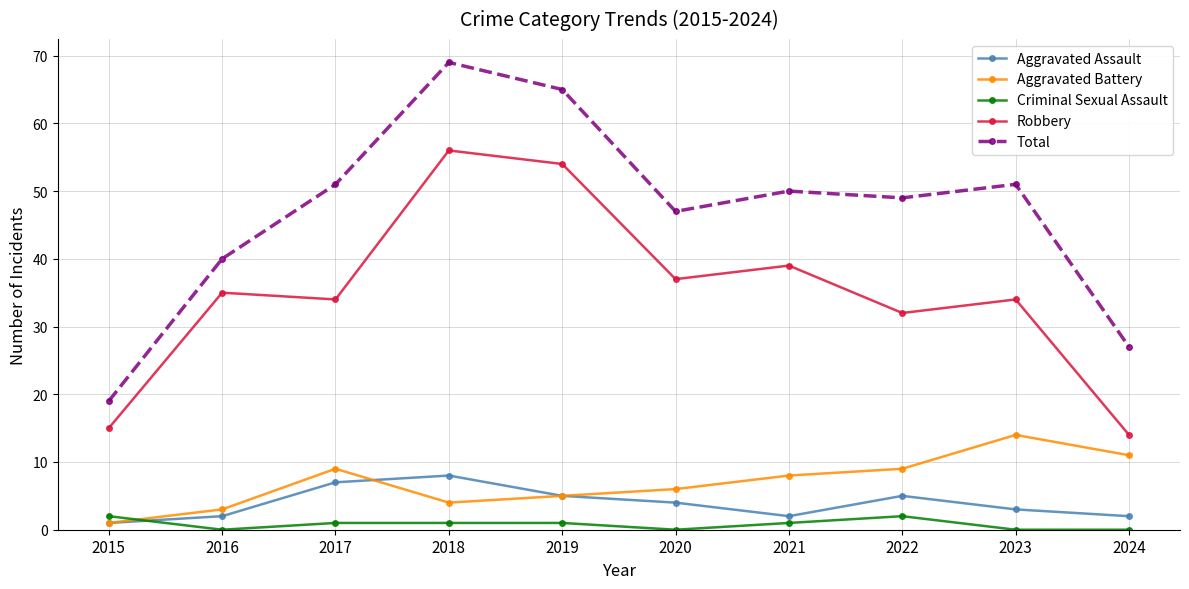

Is it true that Aggravated Battery equals 11 at 2024?

True